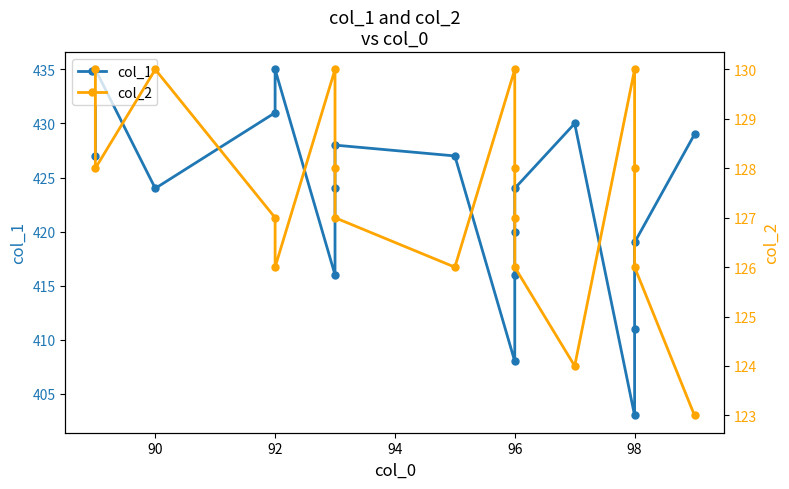

How many data points in col_2 are above 128?

5